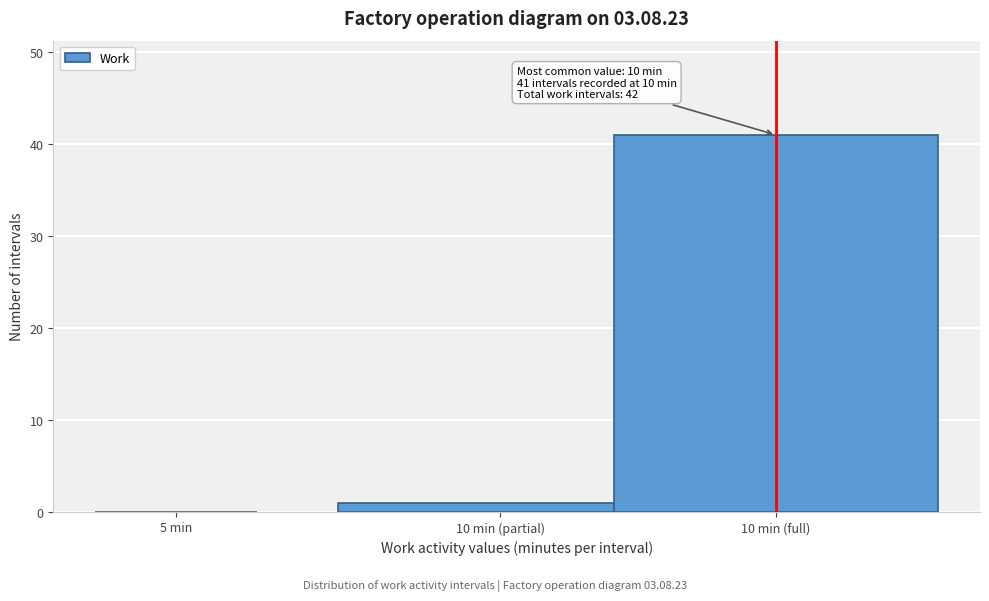

Reading right to left, extract all data points from this chart.

10 min (full)=41	10 min (partial)=1	5 min=0